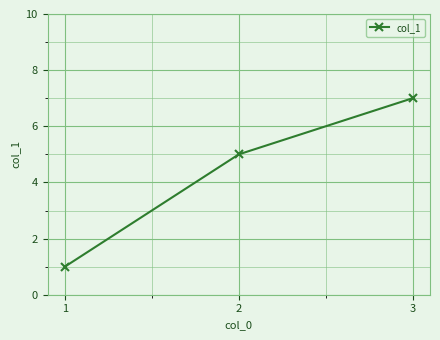

Reading left to right, extract all data points from this chart.

1=1	2=5	3=7